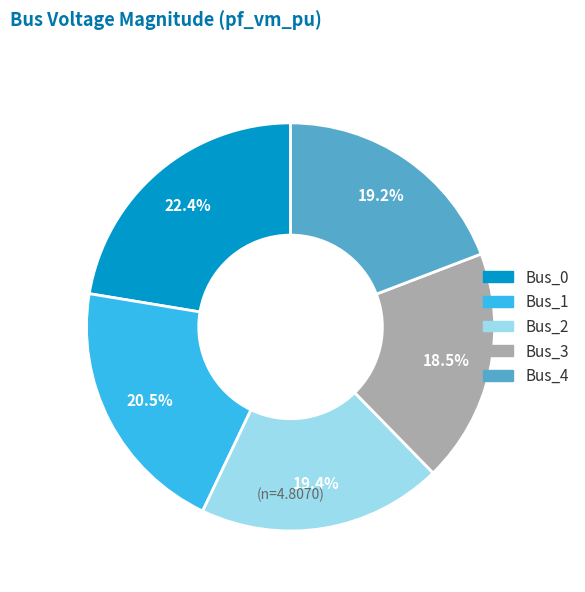

How many slices are in this pie chart?

5